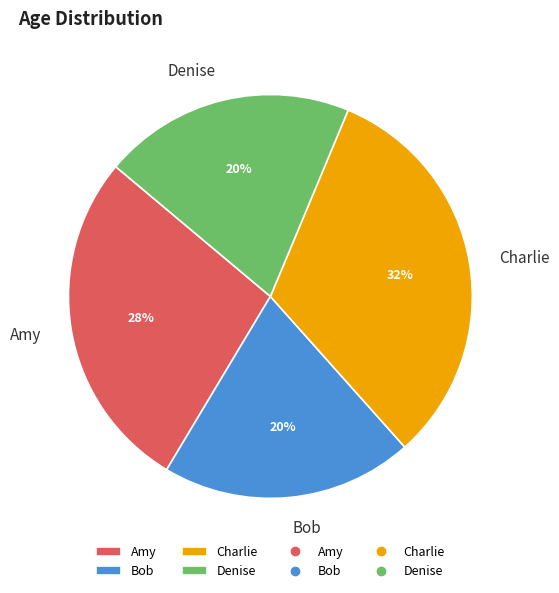

What is the largest slice in the pie chart?

Charlie